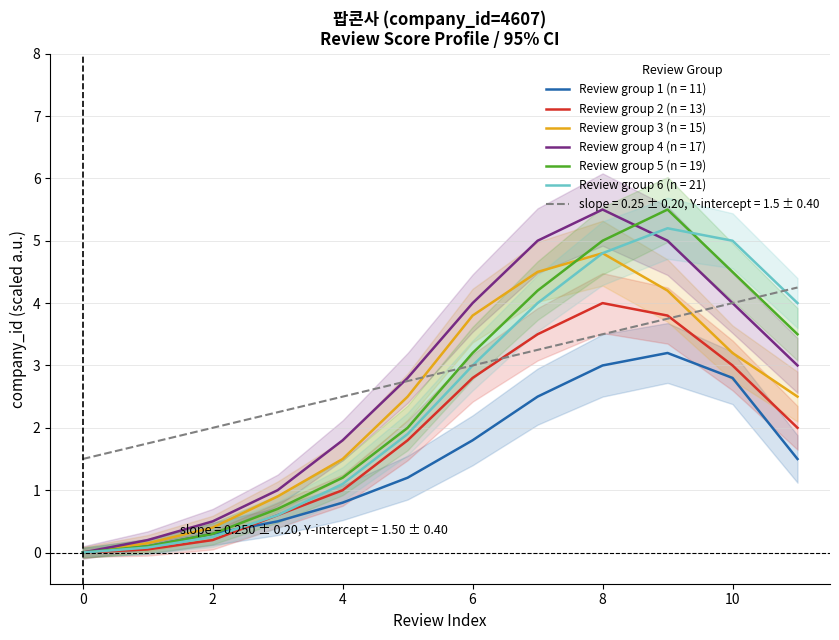

The review_5 series shows 5.8 at row 11. True or false?

False